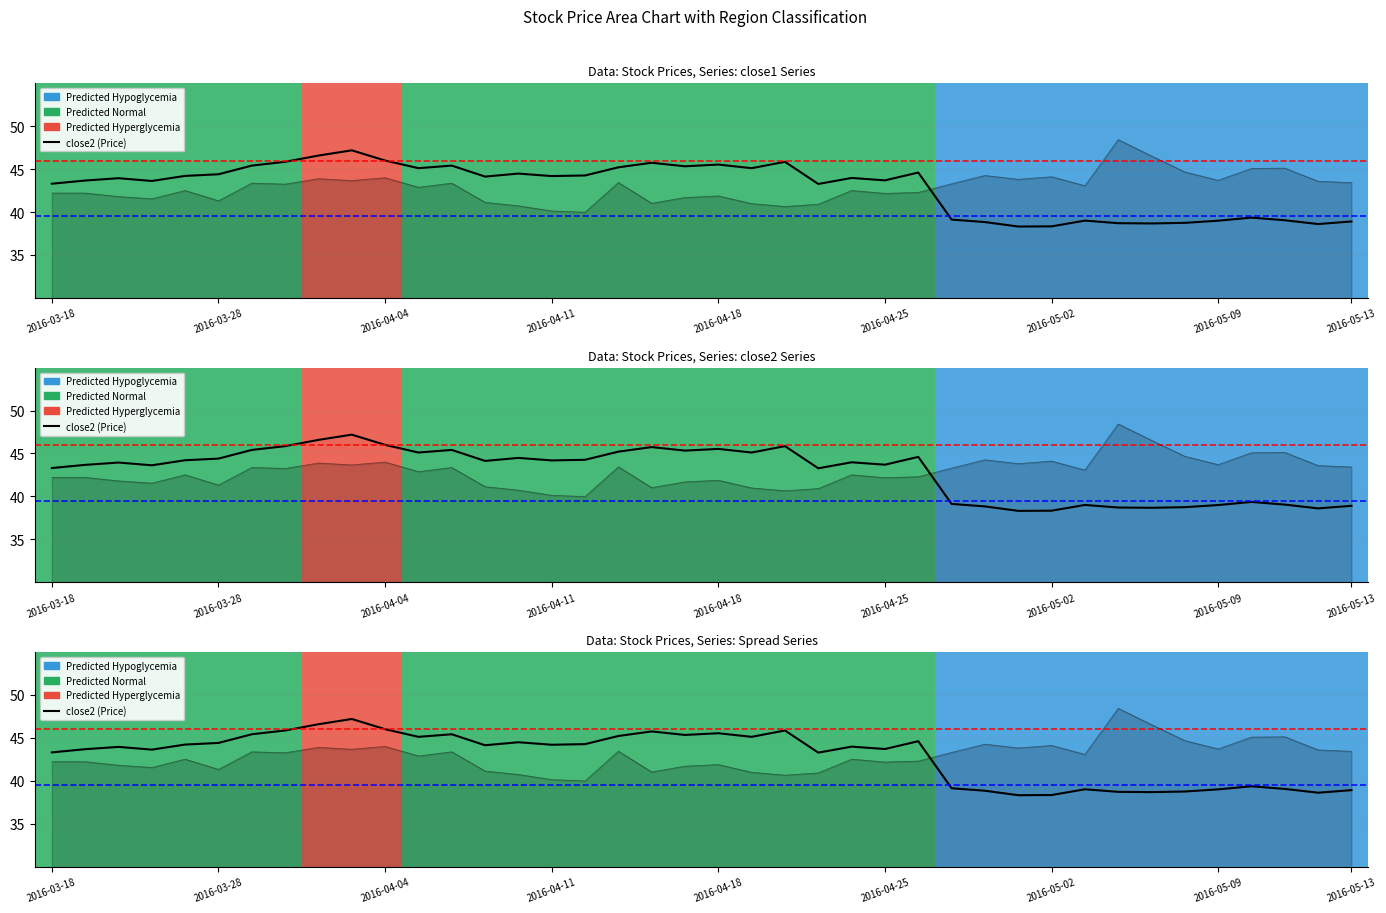

Does the chart display data point markers on the line(s)?

No